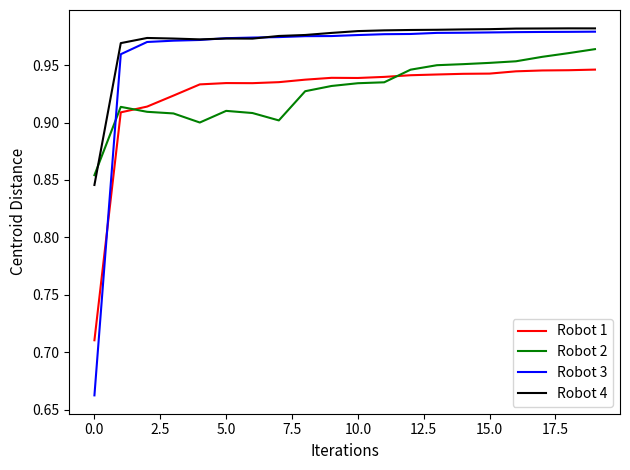

Which series has the widest spread of values?

Robot 3